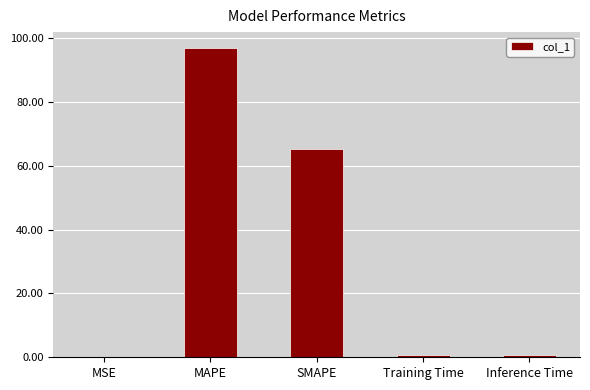

Which category has the highest value across all series?

MAPE